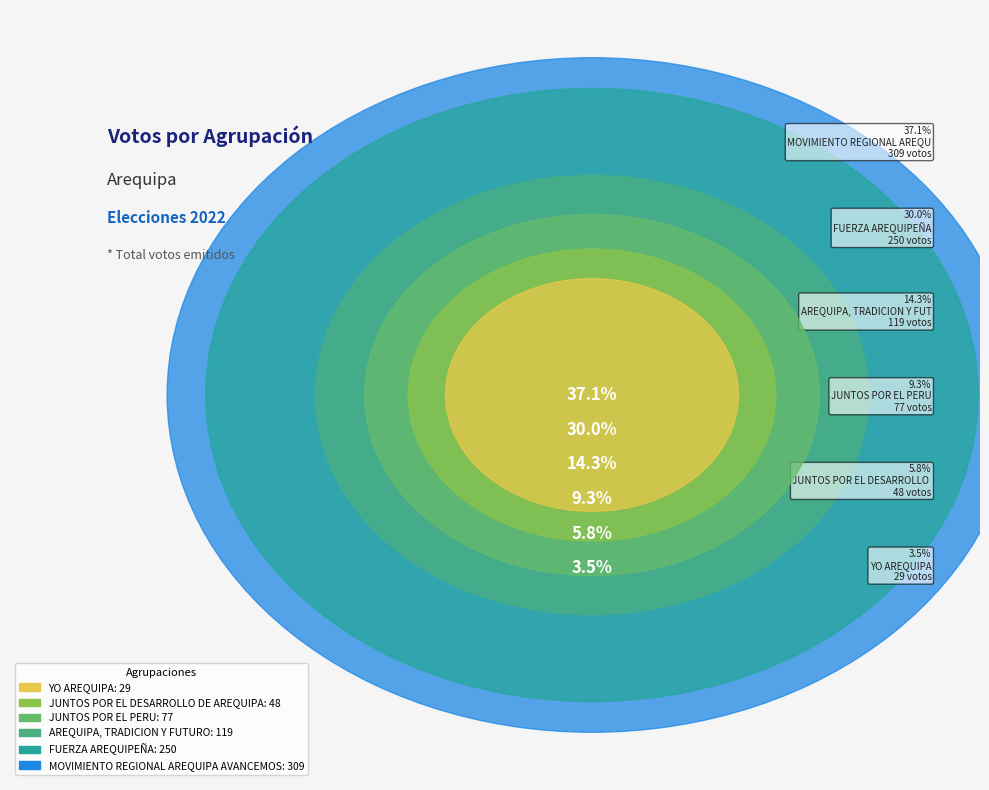

True or false: AREQUIPA, TRADICION Y FUTURO accounts for 14% of the total.

True